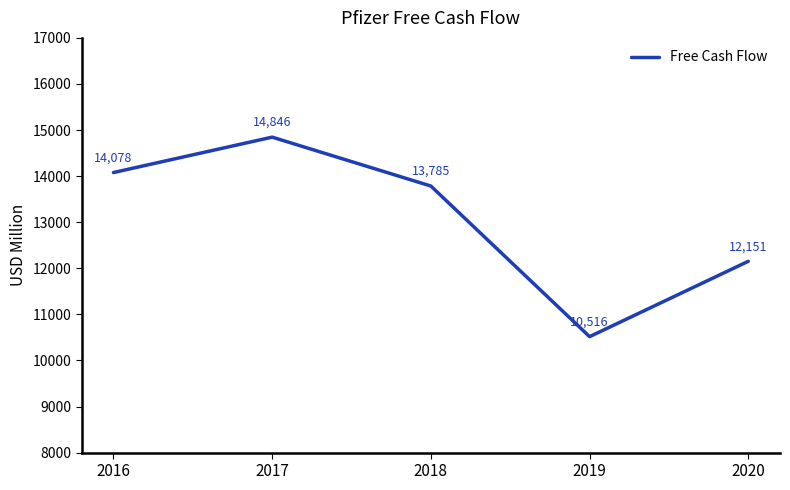

List the labels in order of value, smallest first.

2019, 2020, 2018, 2016, 2017